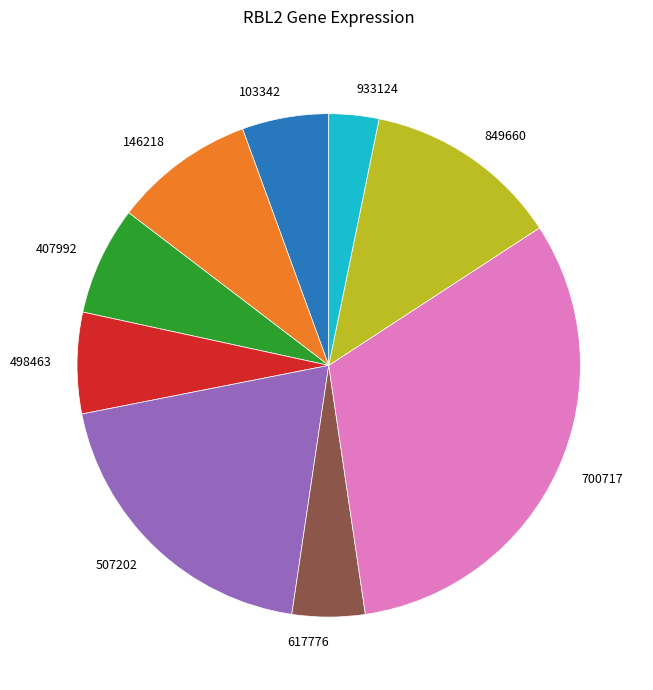

Combined, do 103342 and 700717 account for over 50%?

No